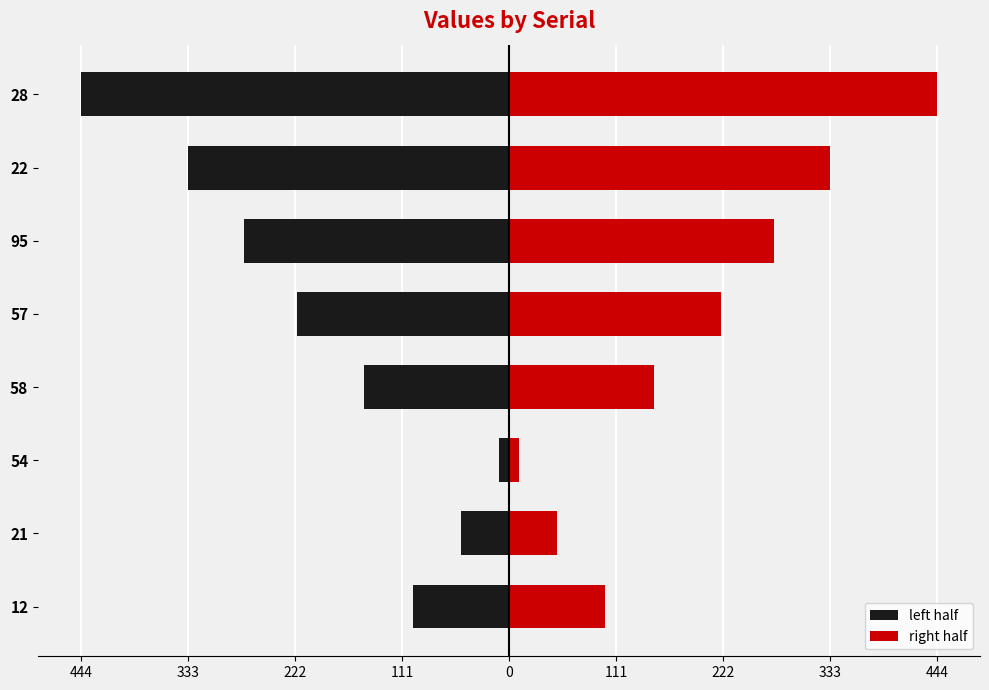

Rank the series at 54 from highest to lowest value.

right half, left half